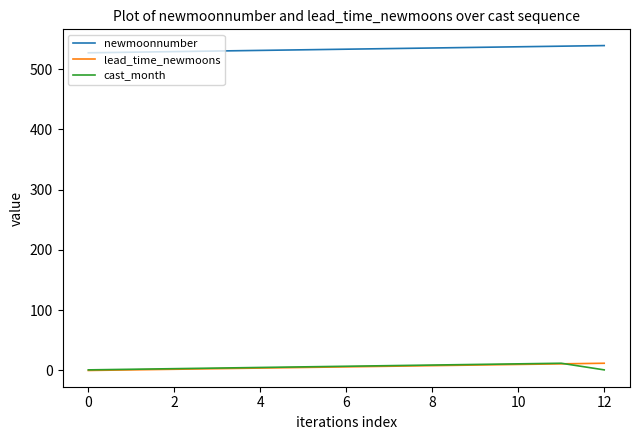

True or false: newmoonnumber and cast_month cross at least once.

False